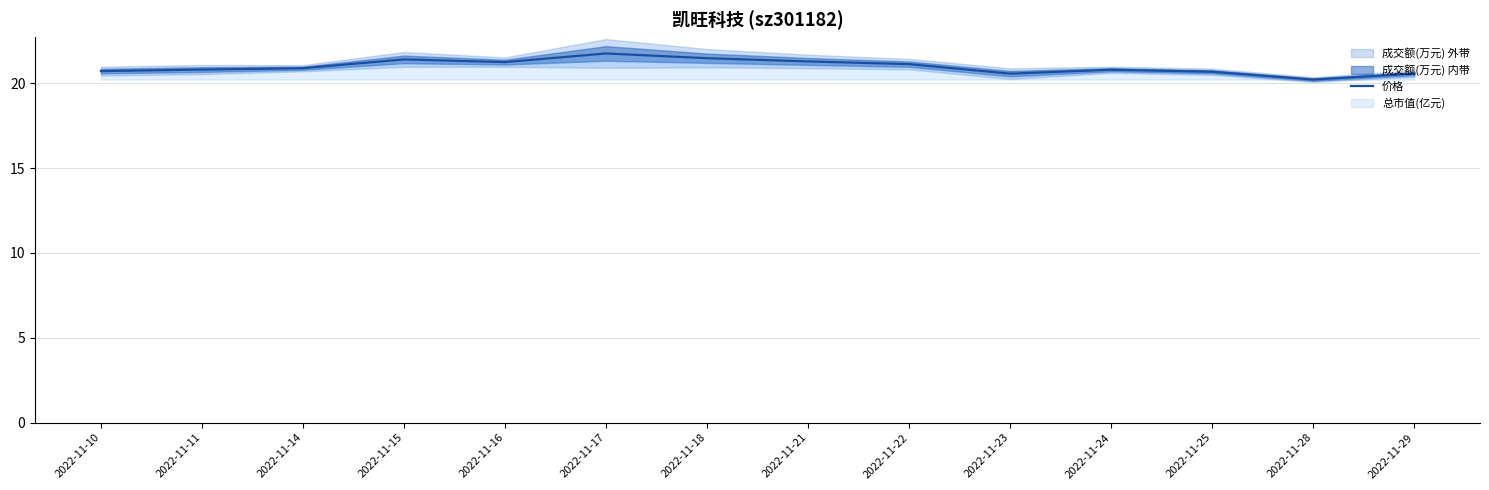

What is the sum of the values at 2022-11-21 and 2022-11-16?

42.5